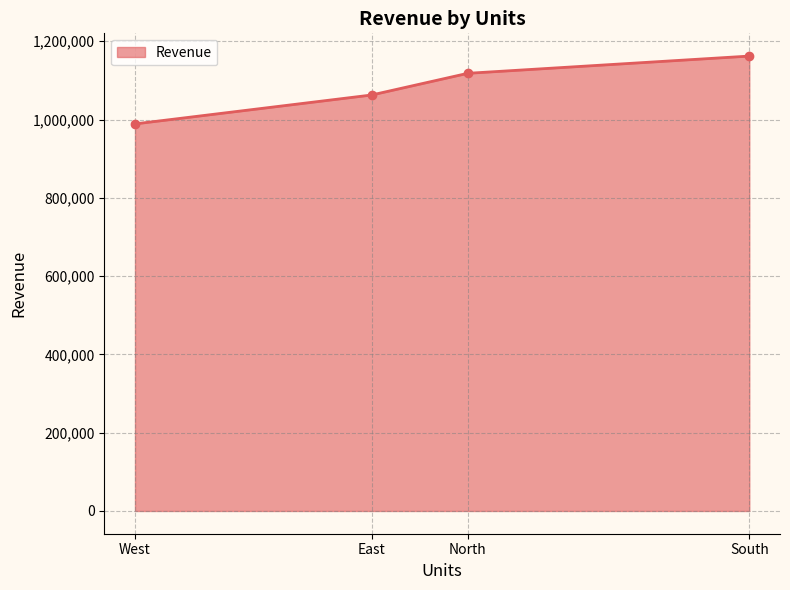

Which has a higher value, West or East?

East